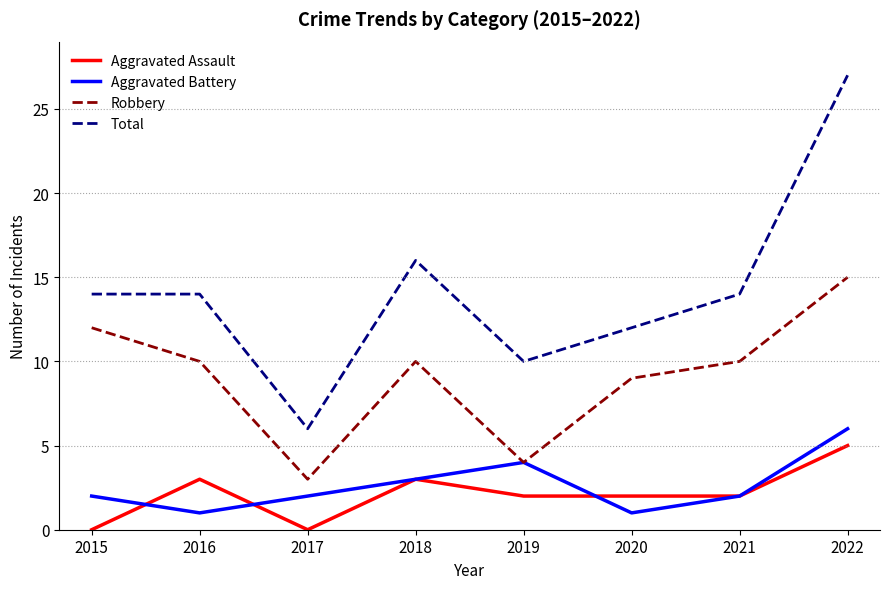

At which category is the sum across all series the highest?

2022